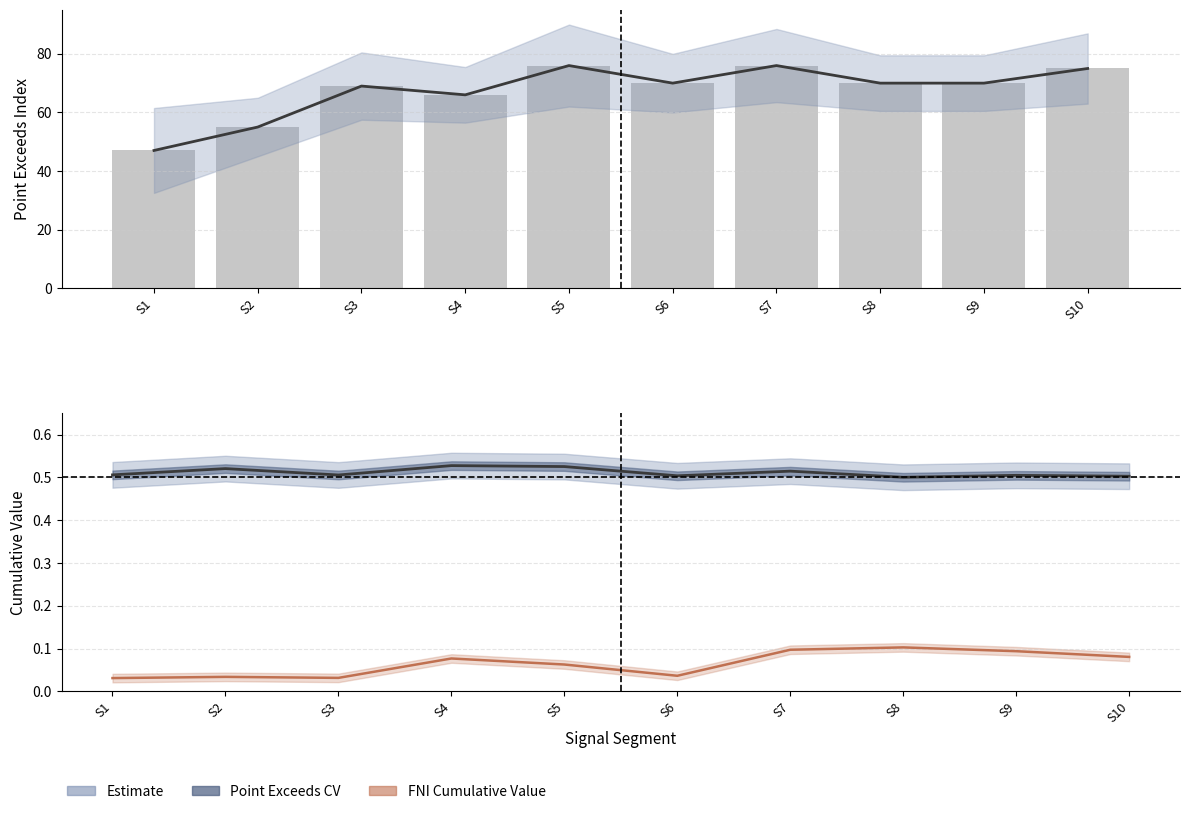

Which series has the largest total across all categories?

Point_Exceeds_Index_line